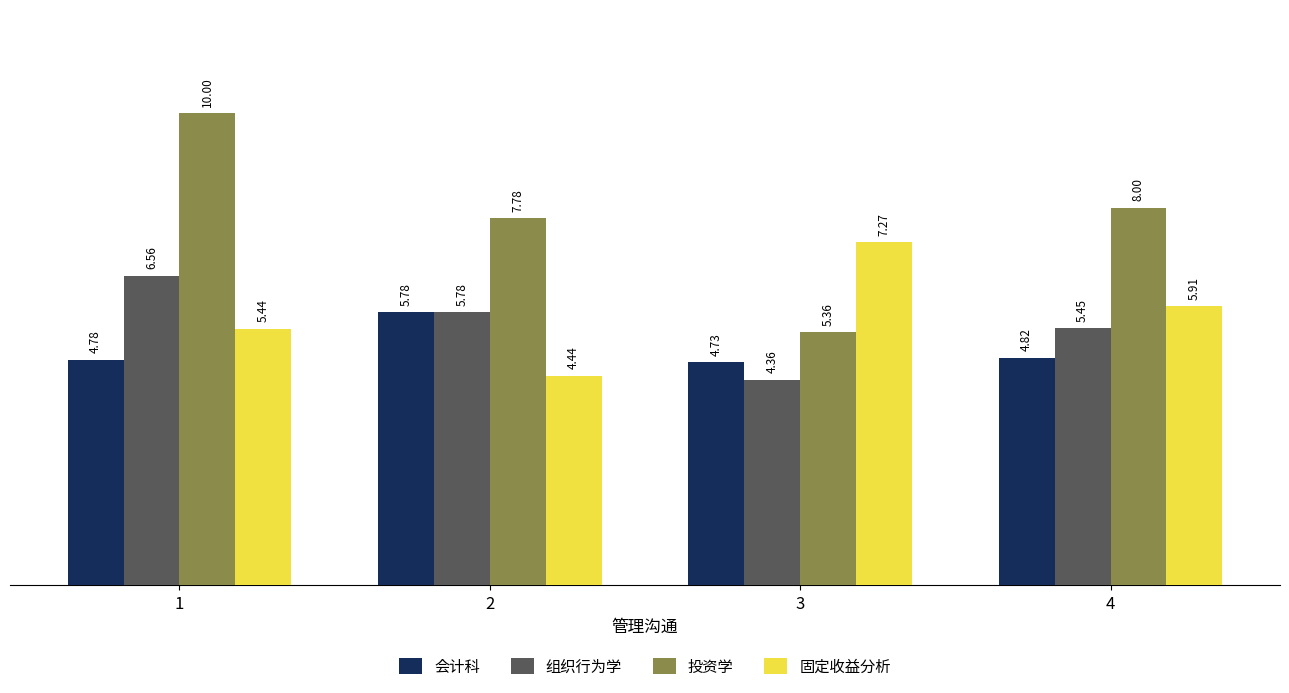

True or false: 固定收益分析 has a value of 4.7 at 3.

False